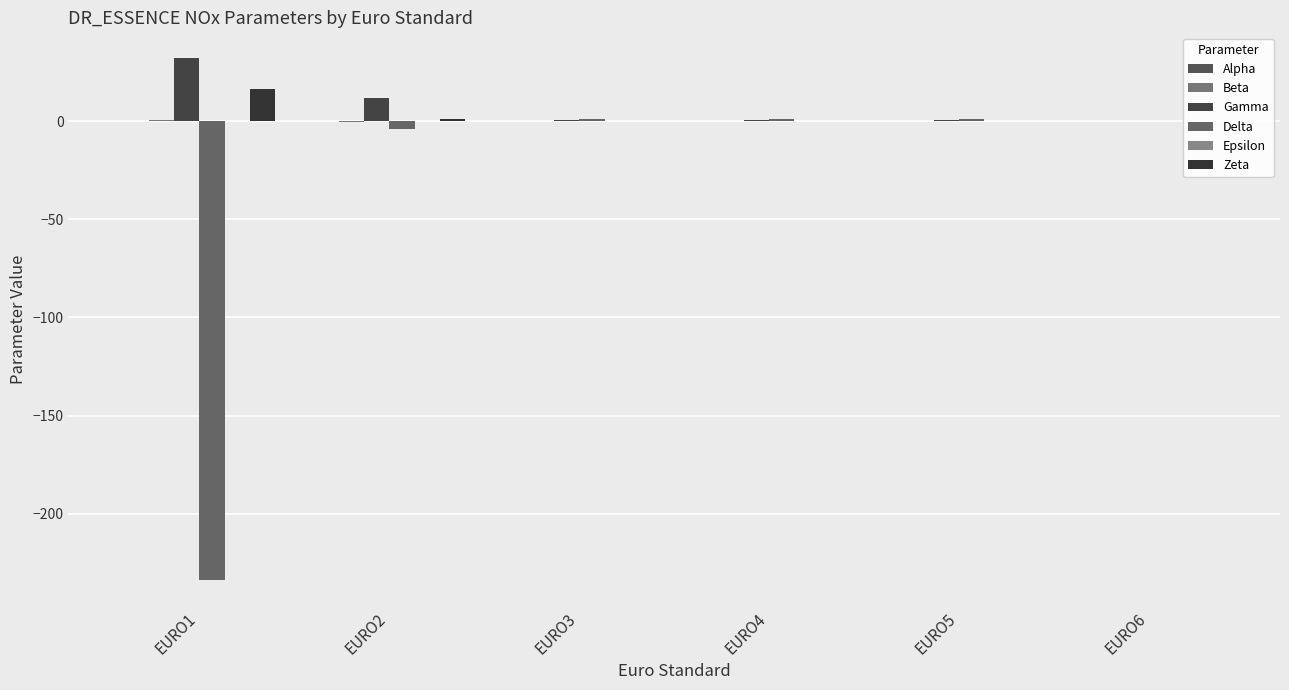

What is the highest value of the Beta series?

0.7